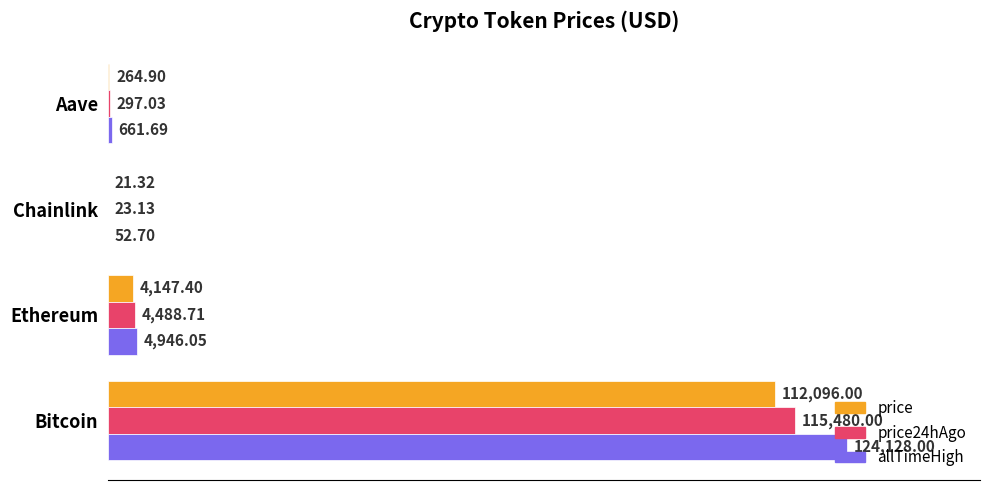

Count the number of categories in the chart.

4